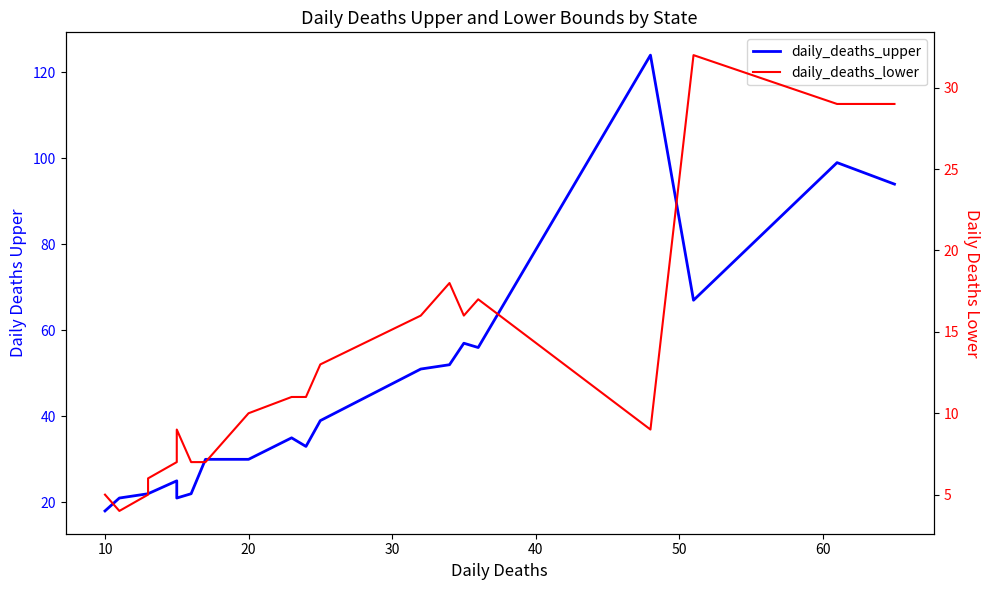

True or false: daily_deaths_lower and daily_deaths_upper cross at least once.

False